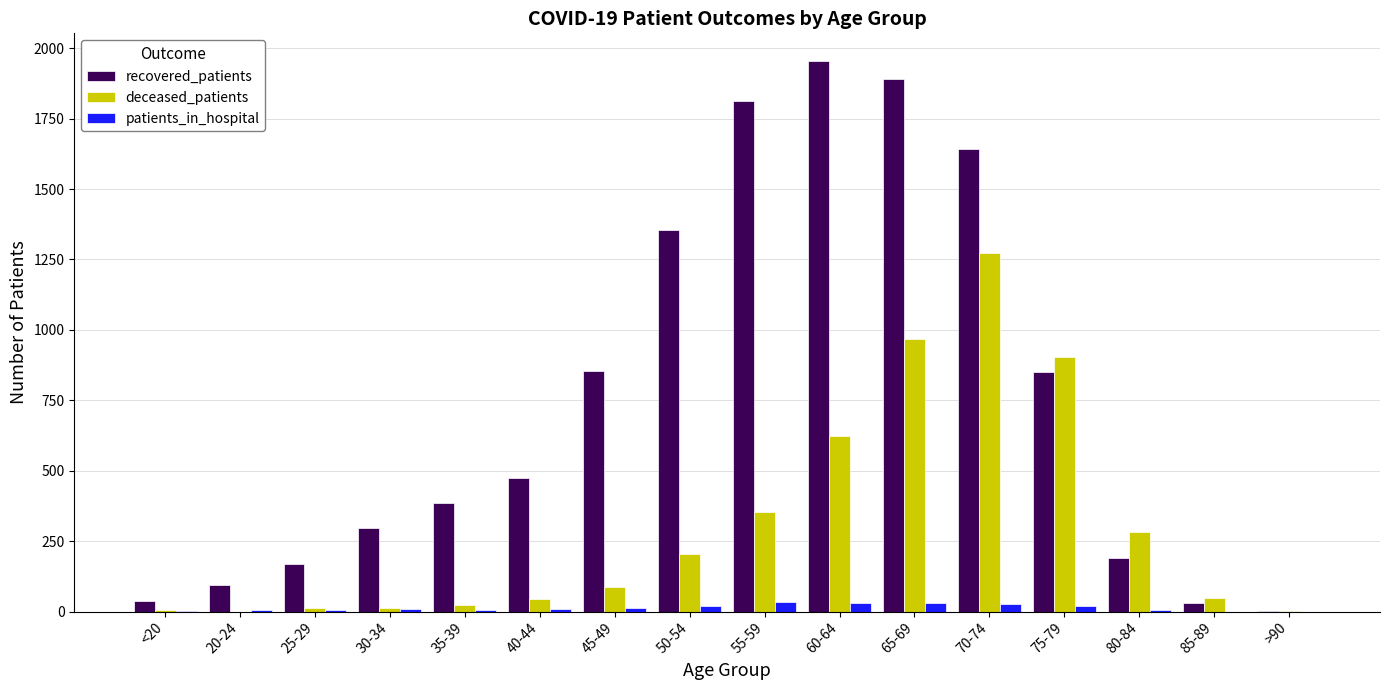

What is the sum of all recovered_patients values?

12045